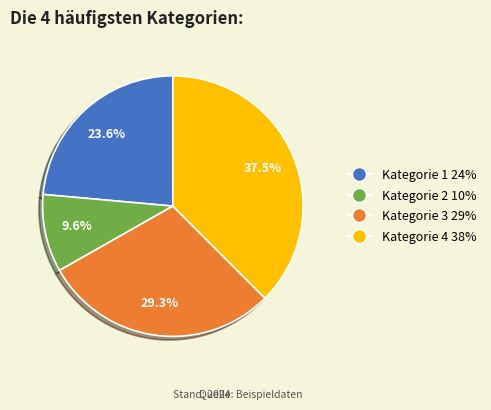

What is the ratio of the value at Kategorie 2 10% to the value at Kategorie 1 24%?

0.4